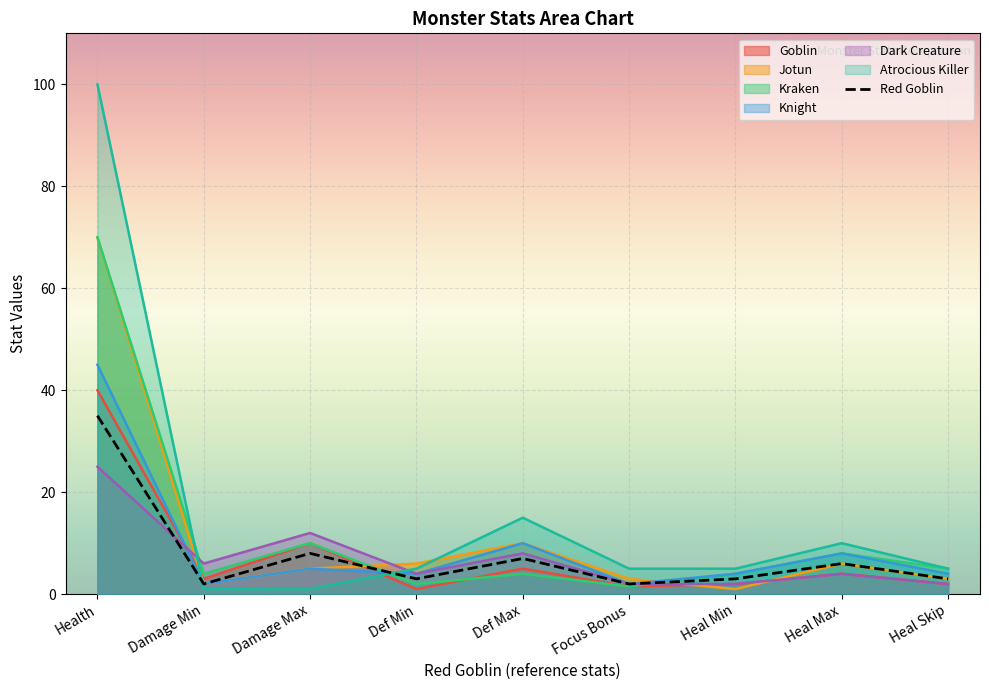

The value of Kraken at Heal Max is 13.1. True or false?

False